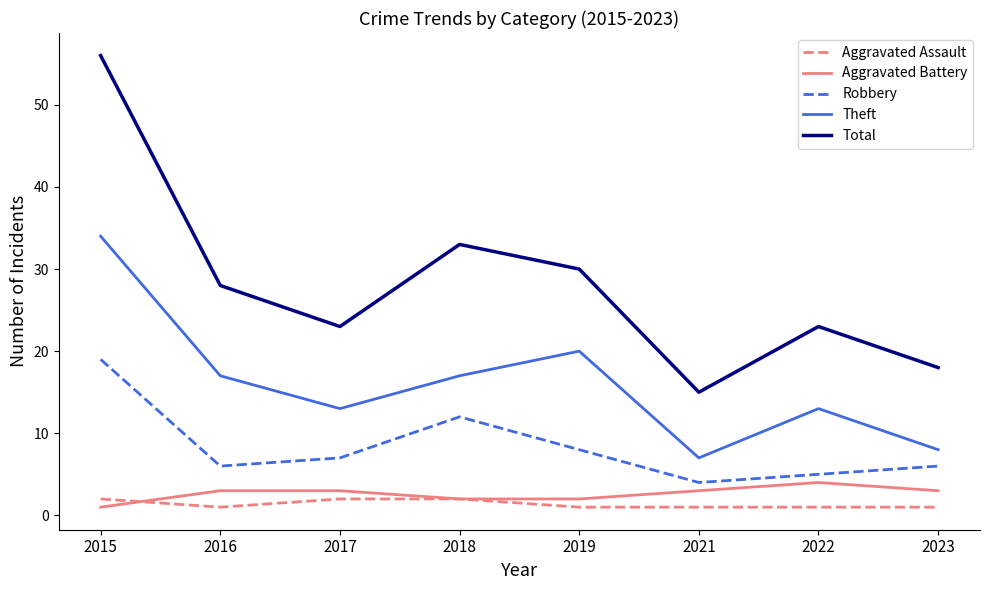

At which category is the sum across all series the highest?

2015